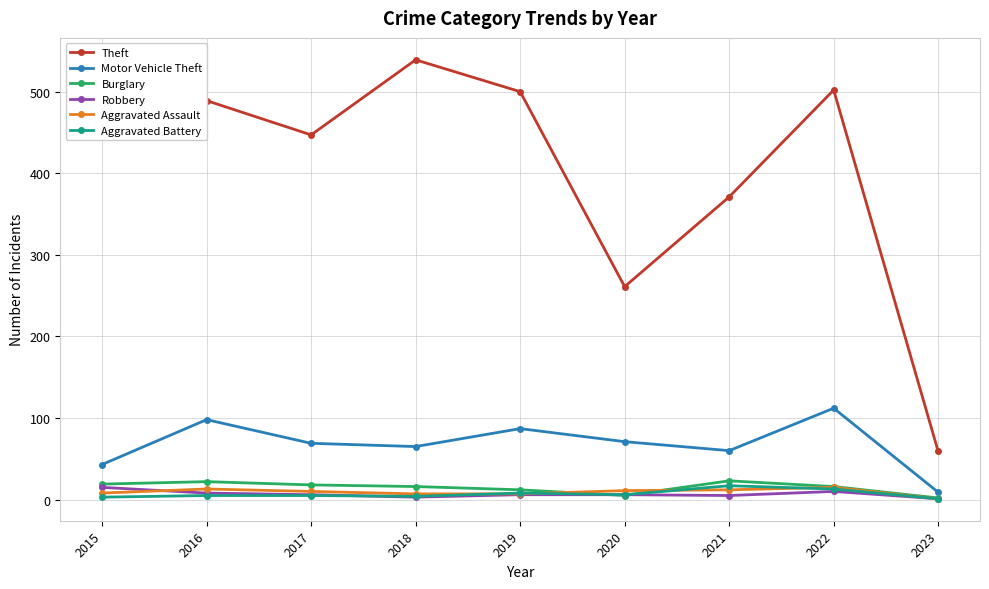

Where is the first local maximum for Motor Vehicle Theft?

2016